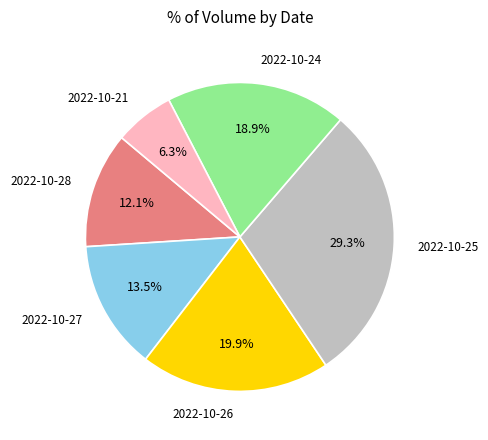

The 2022-10-25 slice represents 42% of the pie. True or false?

False